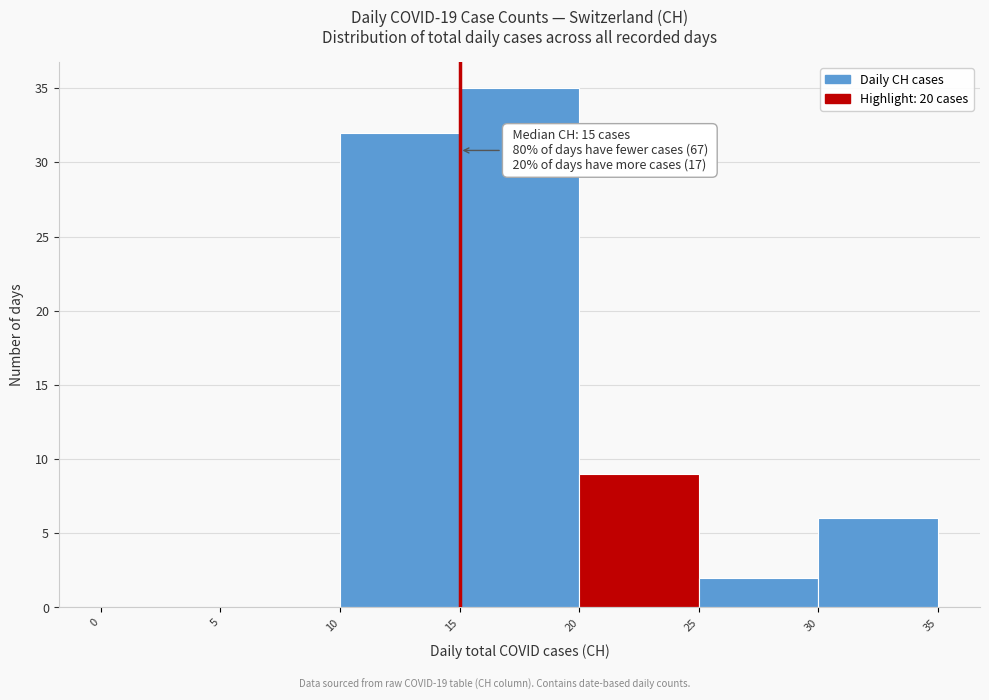

Over which range of the x-axis is the bar tallest?

15 to 20